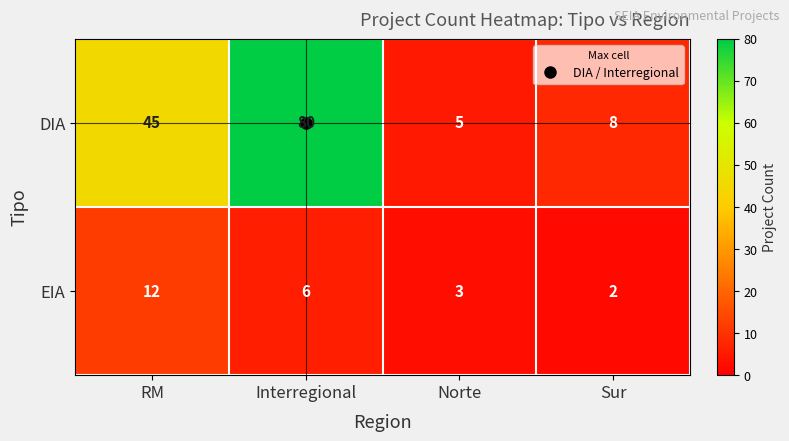

Which label corresponds to the smallest value in the chart?

Sur